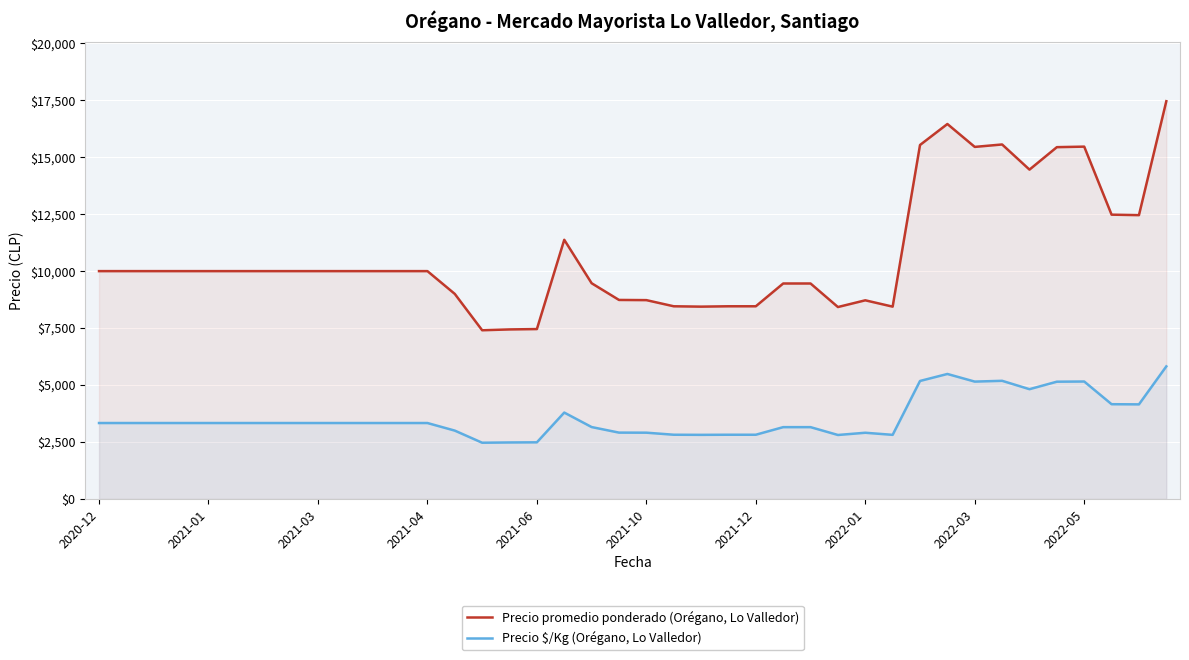

Where does the Precio $/Kg (Orégano, Lo Valledor) series first go above 3333?

17